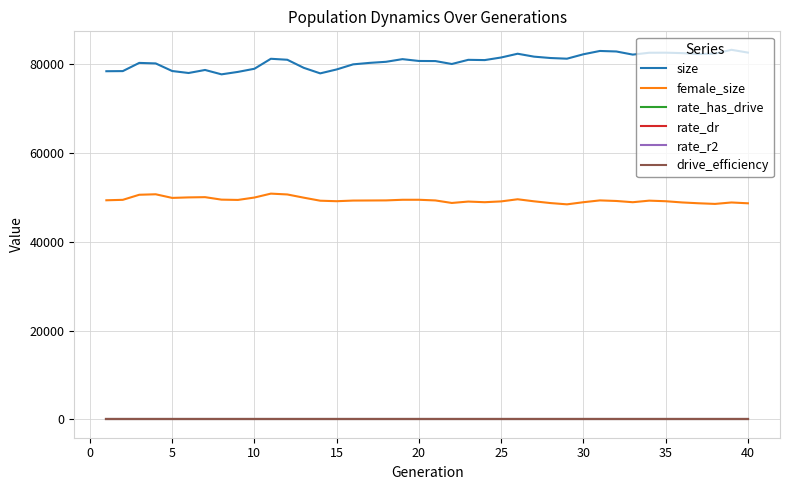

True or false: size and rate_r2 cross at least once.

False